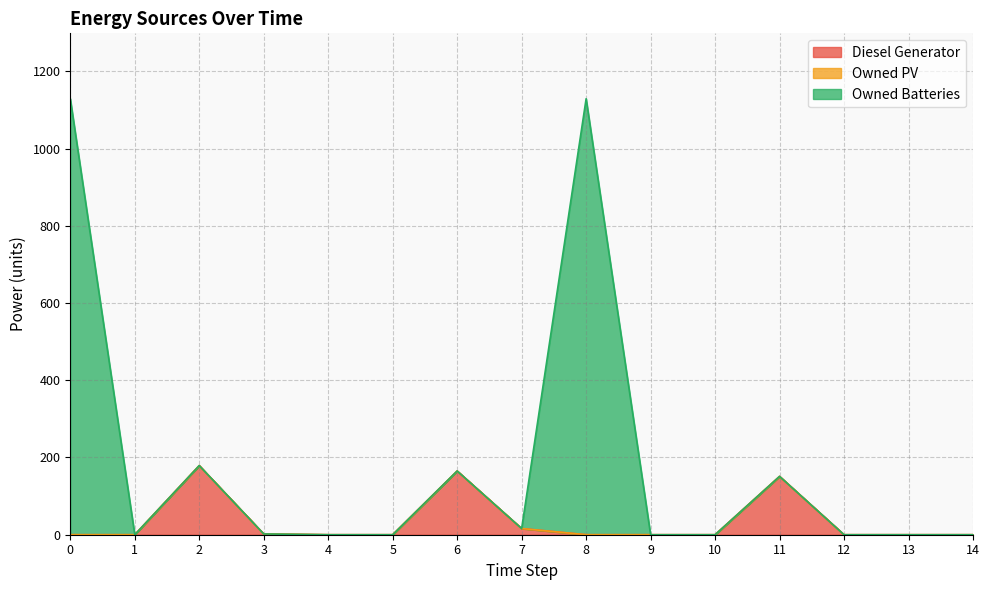

How many lines are shown in the chart?

3